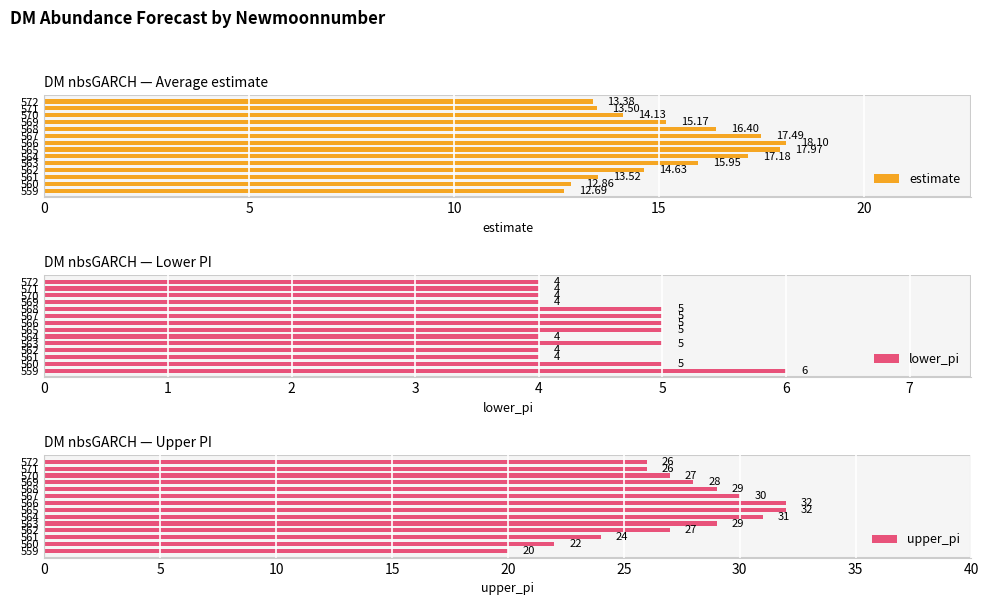

What is the difference between the second highest and second lowest values in the estimate series?

5.1